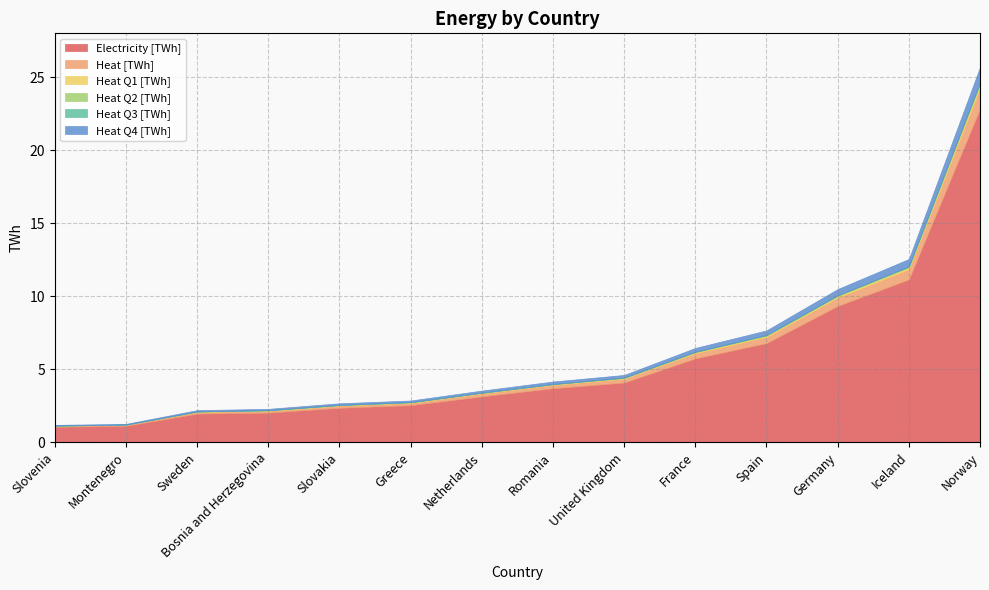

Which series has the largest total across all categories?

Electricity [TWh]